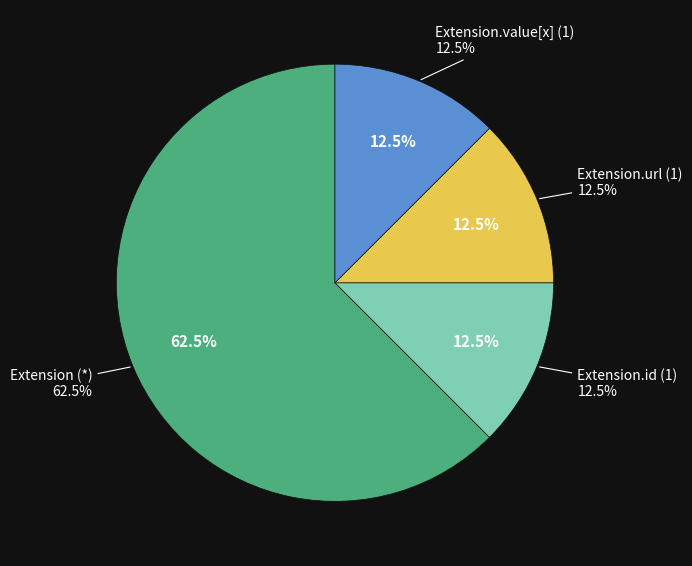

Is there any slice that represents more than half of the pie?

Yes